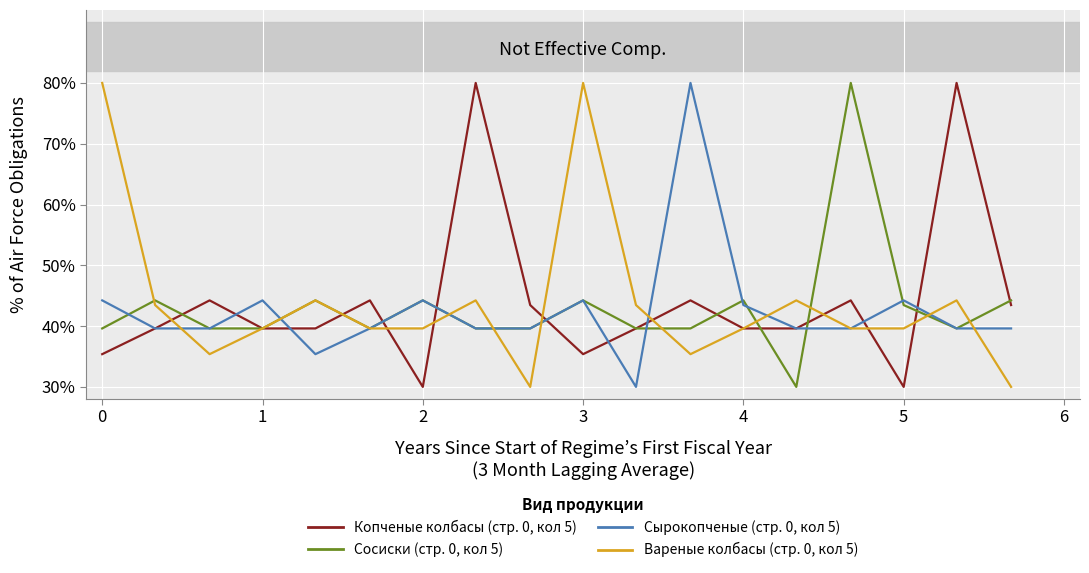

Does the chart display data point markers on the line(s)?

No